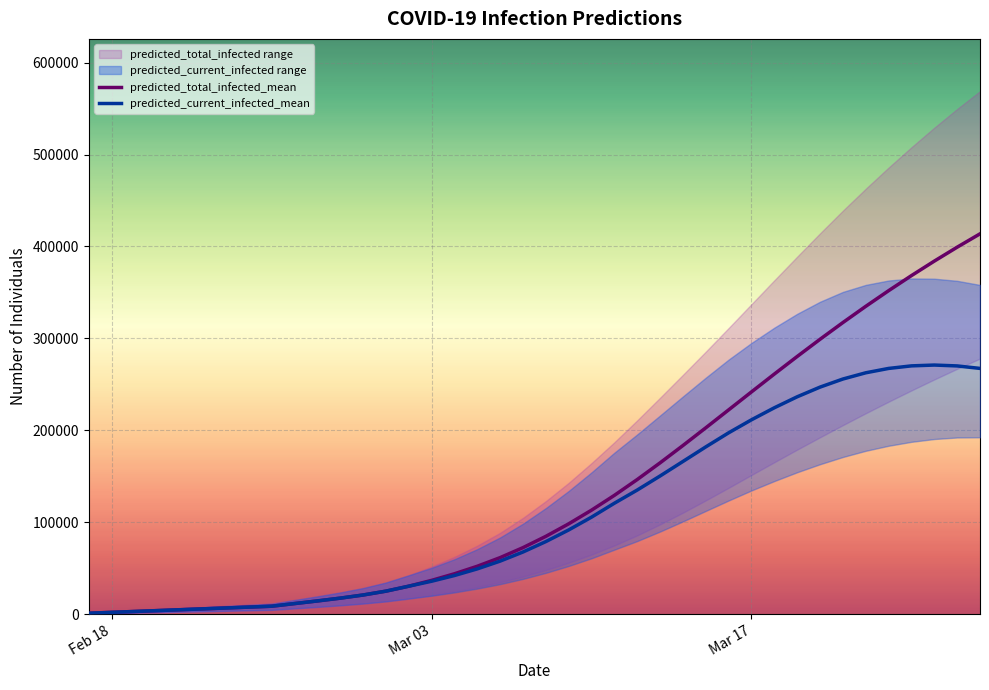

Is the value of predicted_total_infected_upper at 2020-03-16 greater than the value of predicted_current_infected_upper at 2020-03-02?

Yes